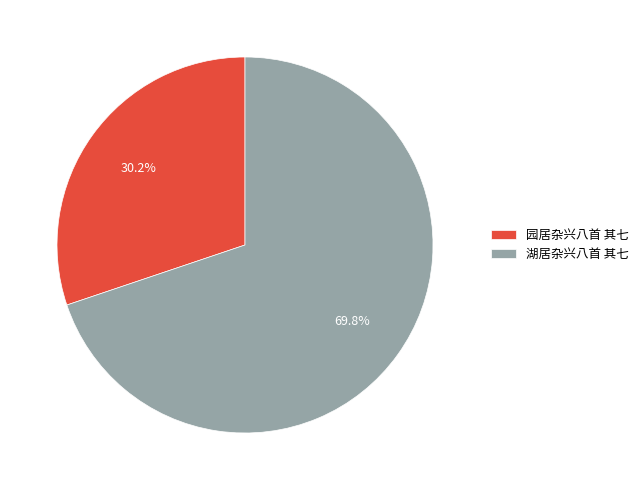

What percentage is the 园居杂兴八首 其七 slice, to the nearest percent?

30%